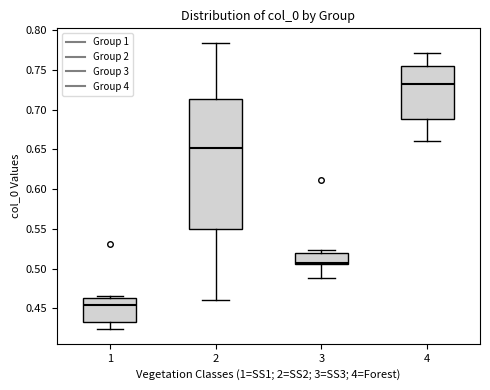

Which box has the lowest median line?

1